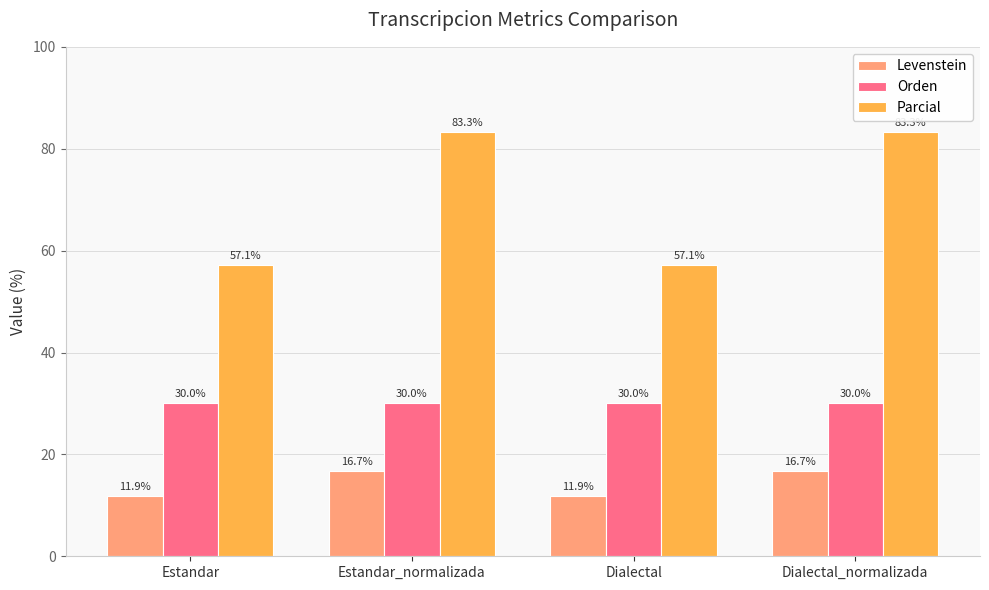

How many bars are there in each group?

3